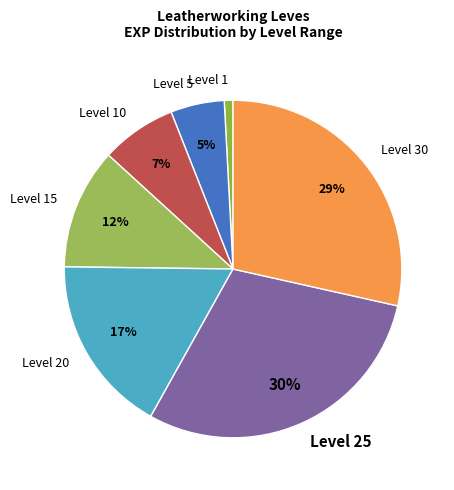

The Level 30 slice represents 29% of the pie. True or false?

True